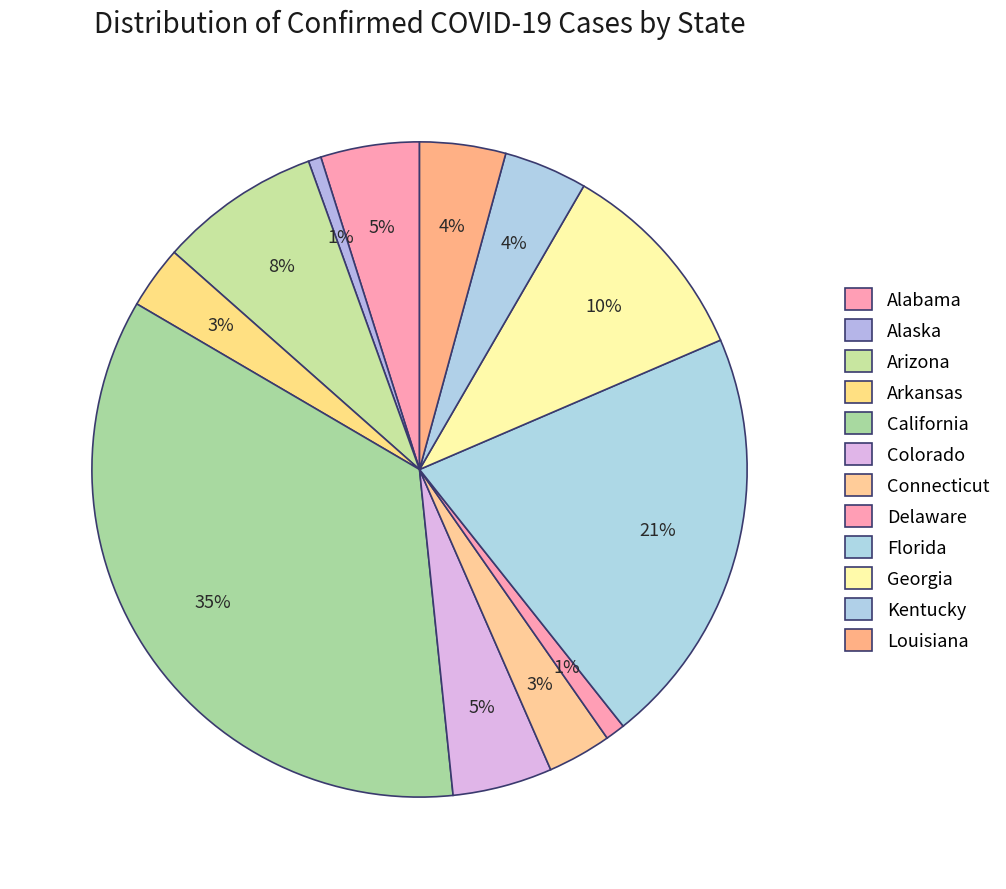

Which has a higher value, Florida or Louisiana?

Florida